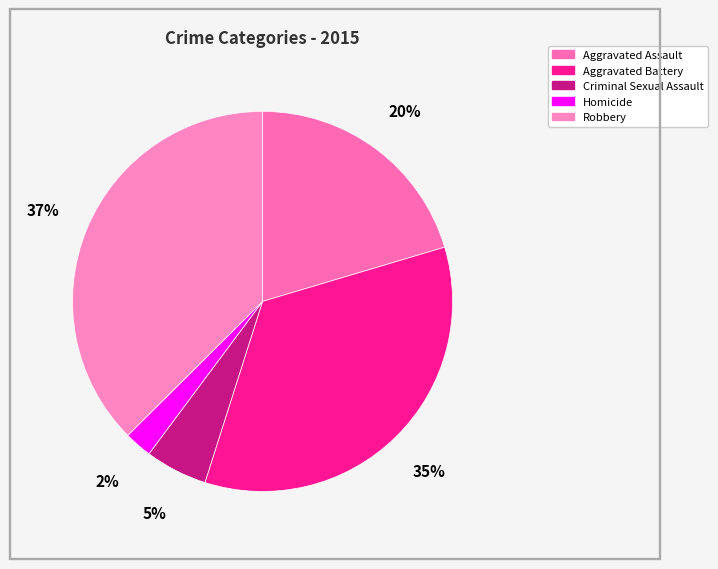

Which has a higher value, Criminal Sexual Assault or Aggravated Assault?

Aggravated Assault